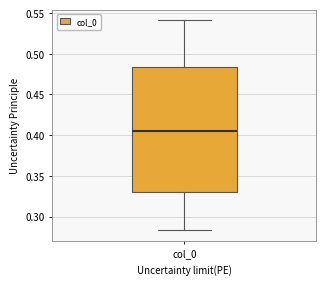

Where does the lower whisker of the box for col_0 end on the y-axis? The values are not printed on the chart, so give them approximately, as read against the axis.

0.285